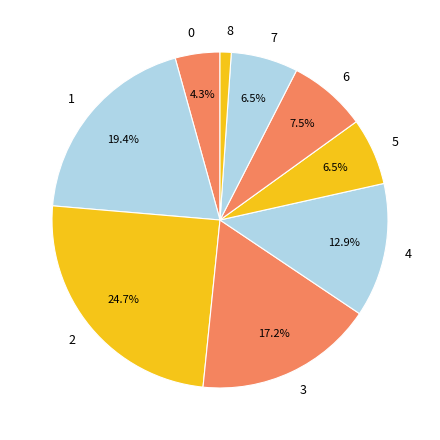

To the nearest percent, what is the difference between the largest and smallest slice percentages?

24%